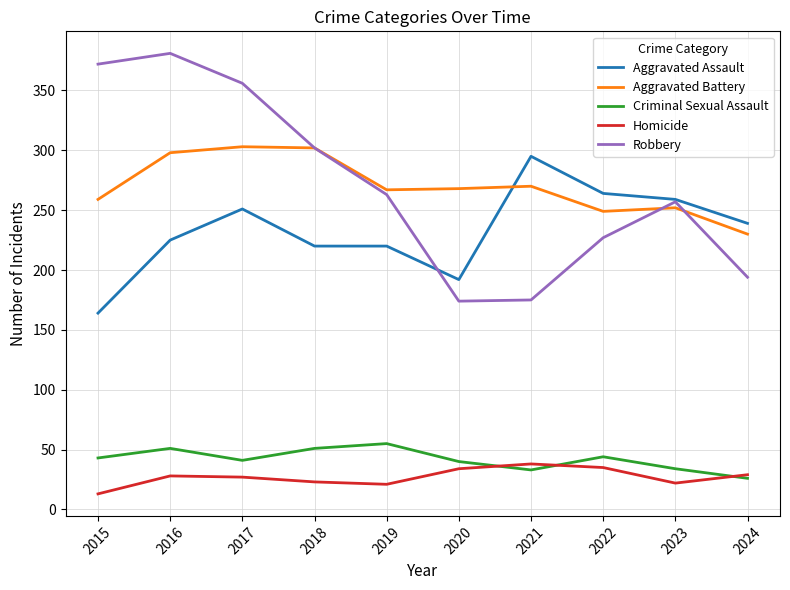

What is the difference between the maximum and minimum values in the Aggravated Assault series?

131